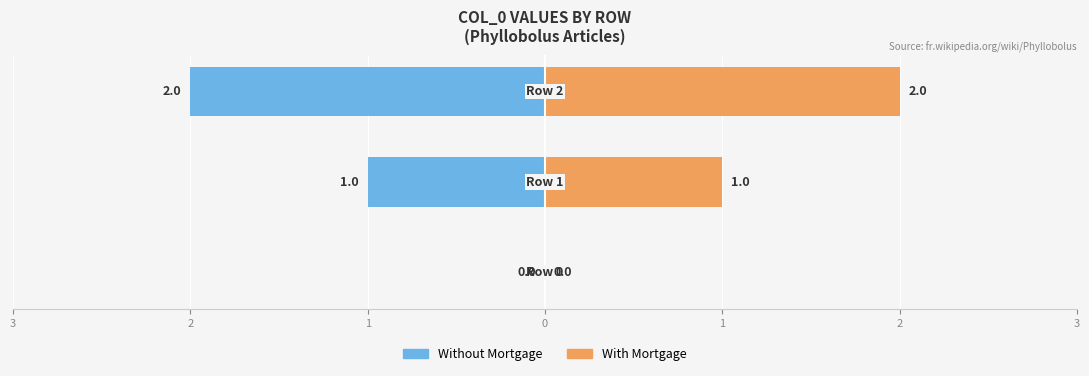

What is the sum of all Without Mortgage values?

-3